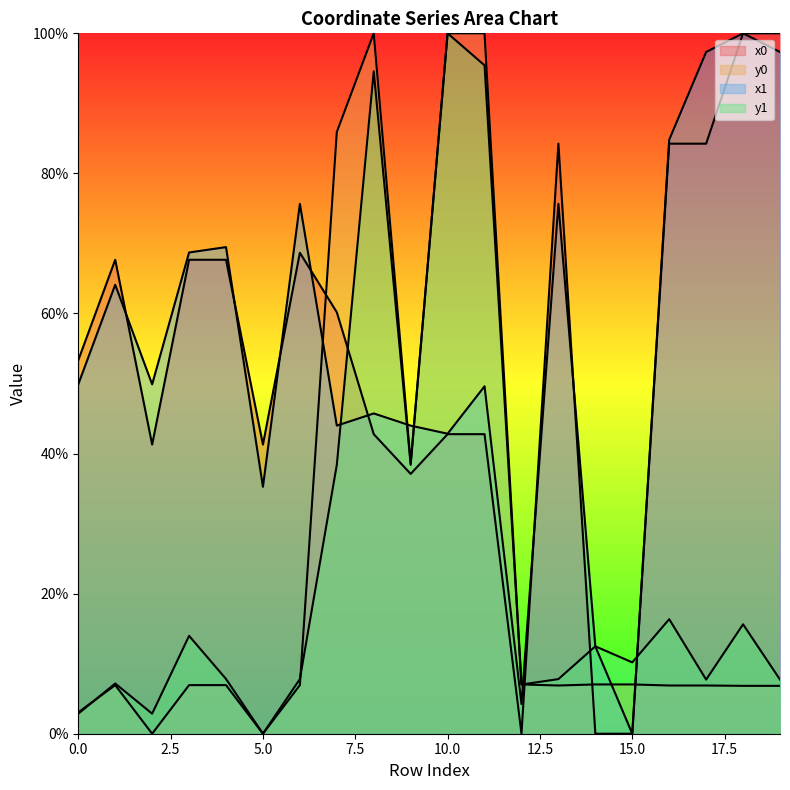

Between 10 and 2, which is larger?

10